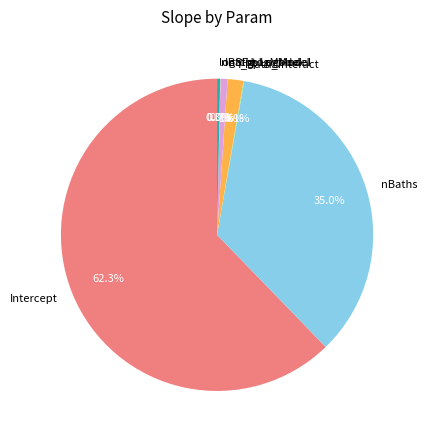

What is the majority slice?

Intercept